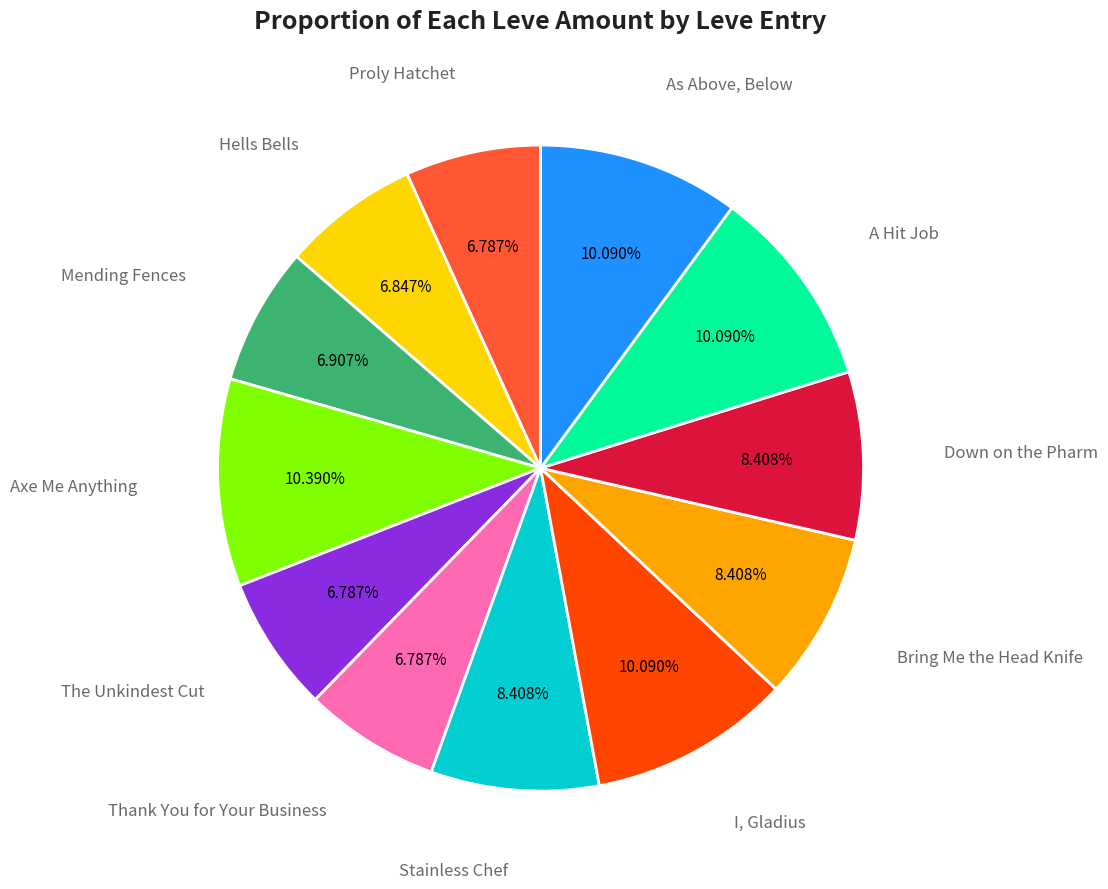

Approximately how many times larger is the value at The Unkindest Cut compared to Stainless Chef?

0.8